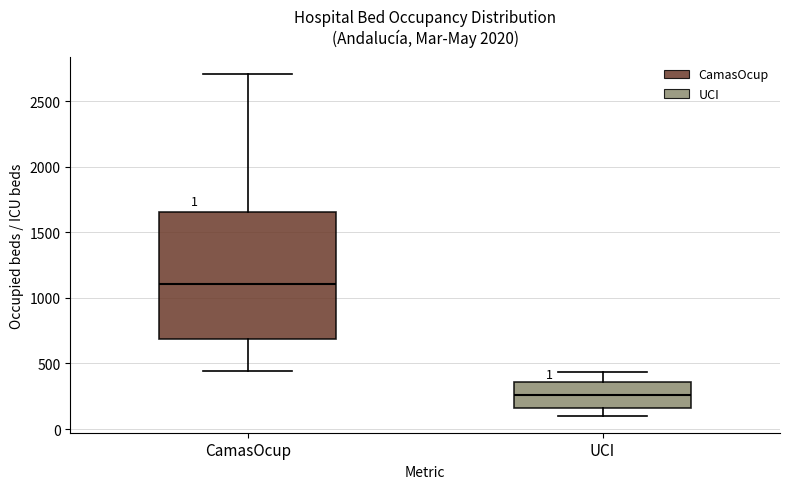

Reading left to right, read every box against the y-axis: the position of its median line, the range the box covers, and the ends of its whiskers. The values are not printed on the chart, so give them approximately, as read against the axis.

CamasOcup: median 1100, box 700 to 1650, whiskers 450 to 2700
UCI: median 250, box 150 to 350, whiskers 100 to 450